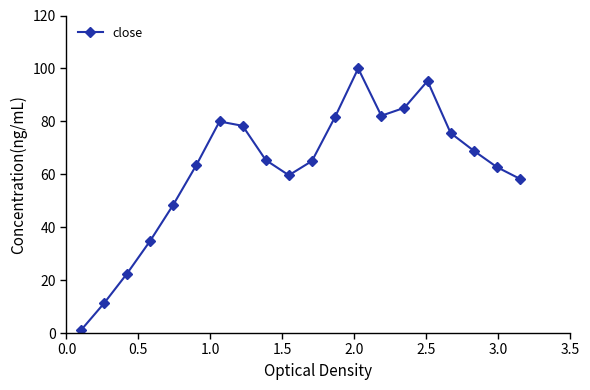

Count the number of categories in the chart.

20